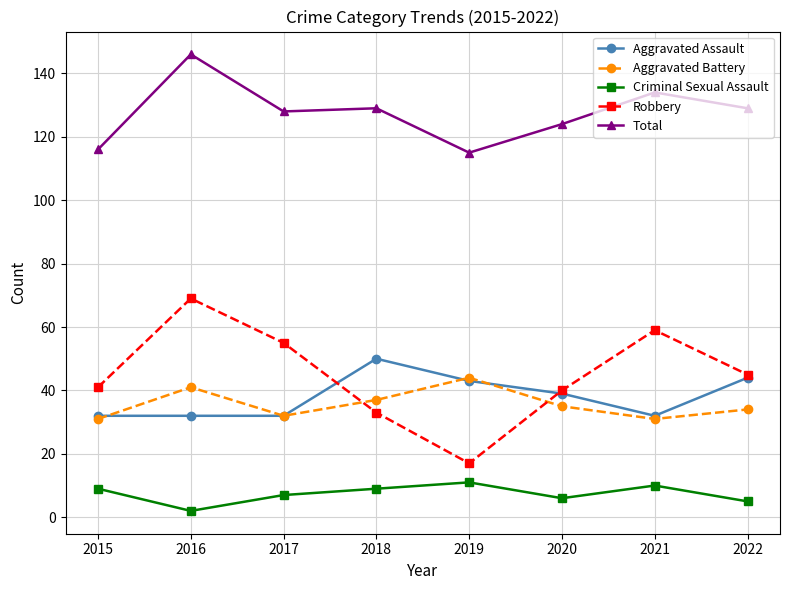

Rank the series at 2016 from highest to lowest value.

Total, Robbery, Aggravated Battery, Aggravated Assault, Criminal Sexual Assault